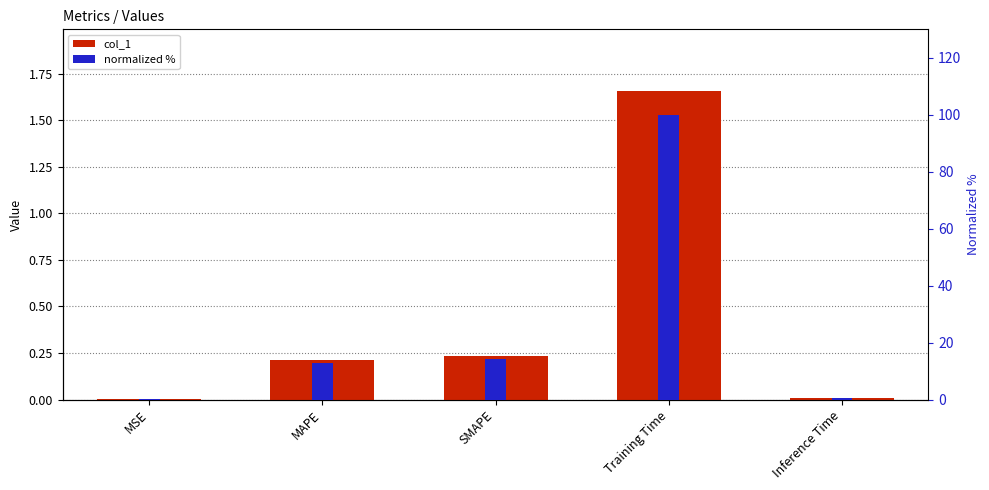

At which label does col_1 reach its peak?

Training Time